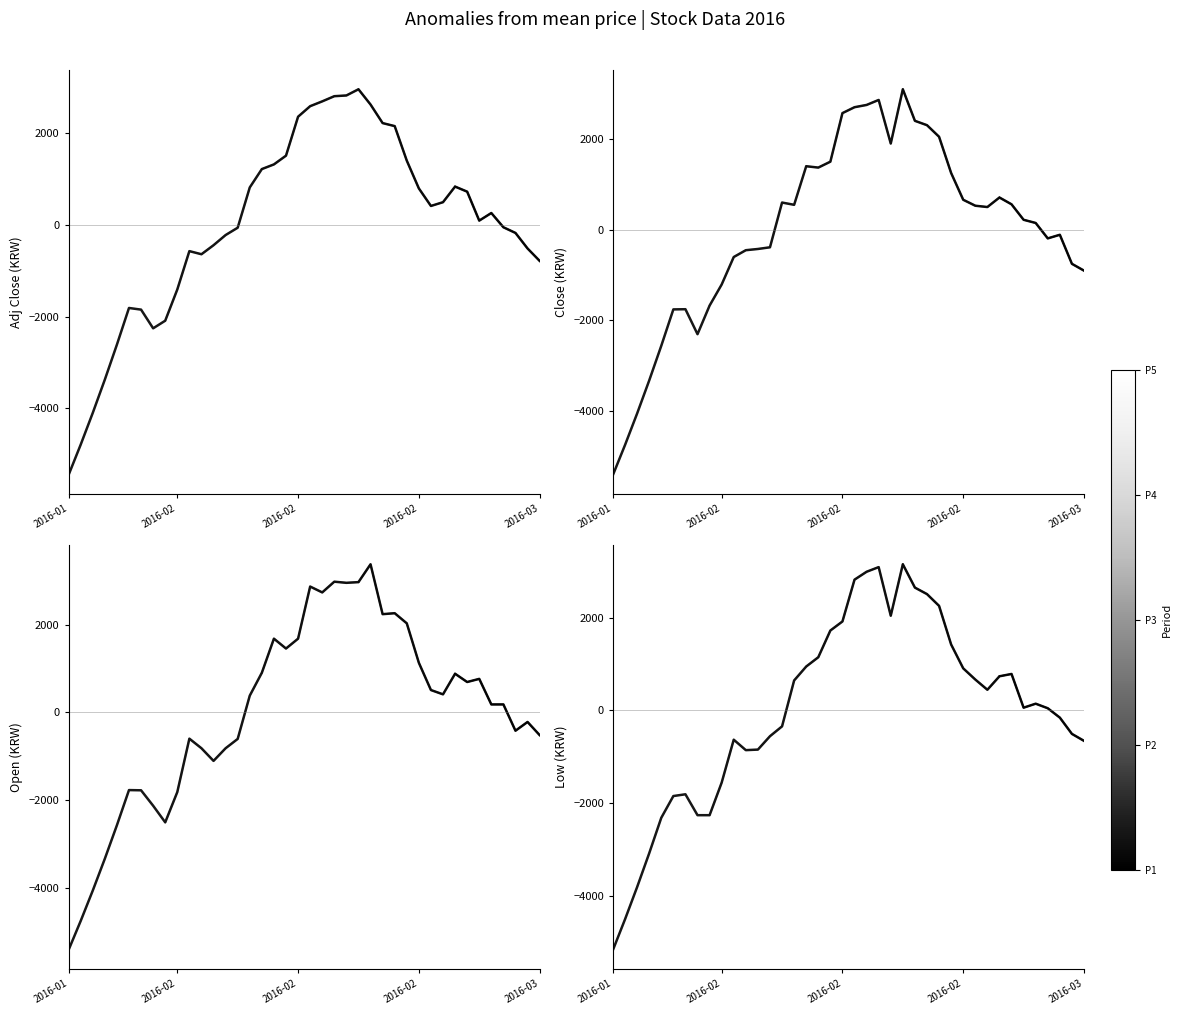

What is the lowest value of the low series?

-5153.8